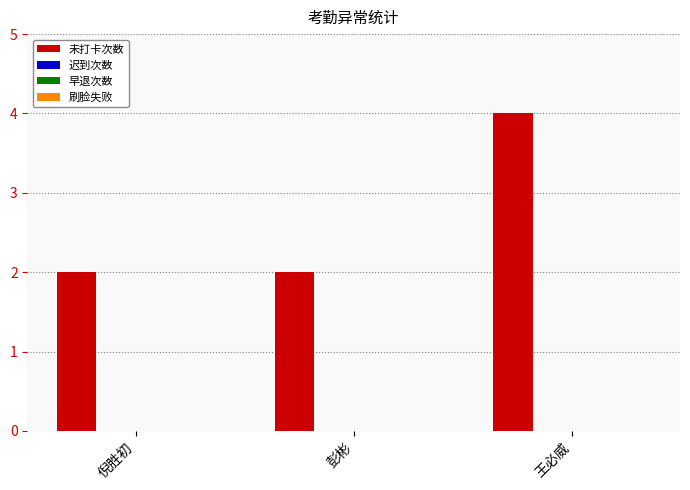

What is the average value?

3